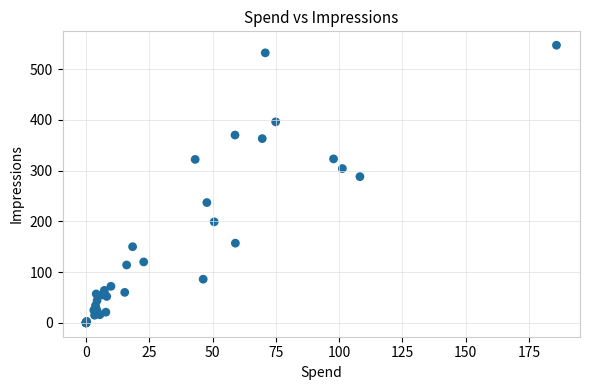

What Y value in the scatter plot is closest to 273?

288